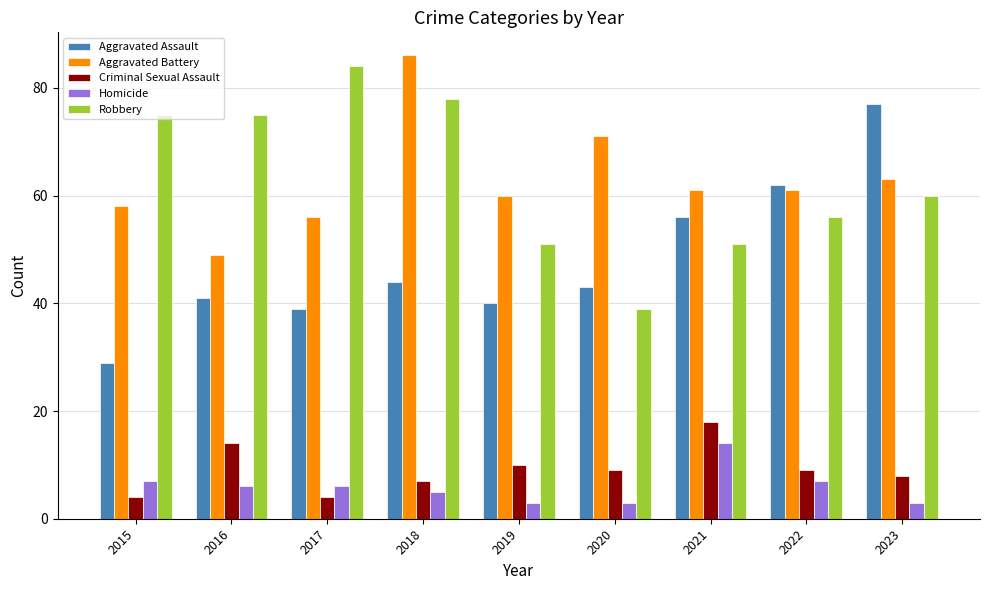

How many groups of bars are there?

9